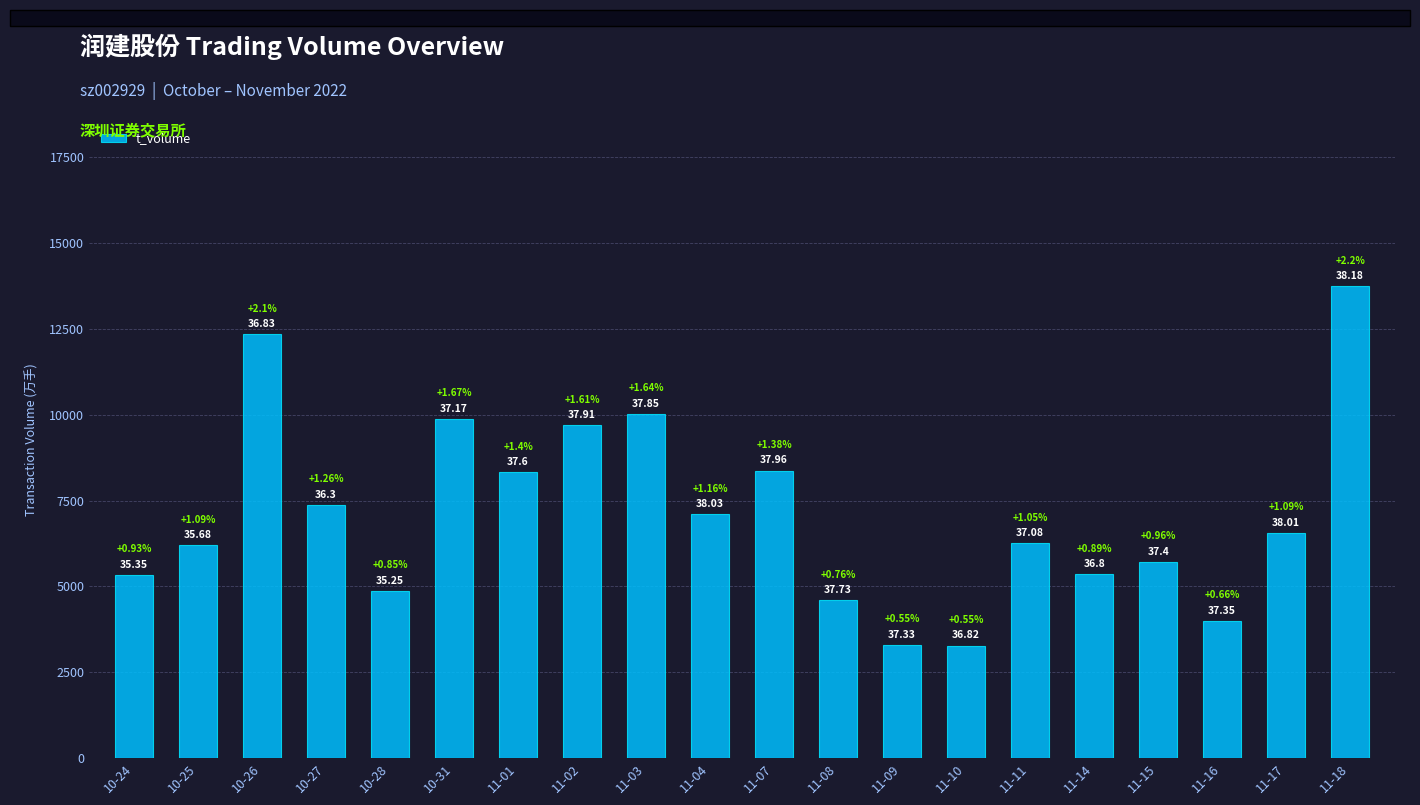

Rank the categories by value from highest to lowest.

11-18, 10-26, 11-03, 10-31, 11-02, 11-07, 11-01, 10-27, 11-04, 11-17, 11-11, 10-25, 11-15, 11-14, 10-24, 10-28, 11-08, 11-16, 11-09, 11-10